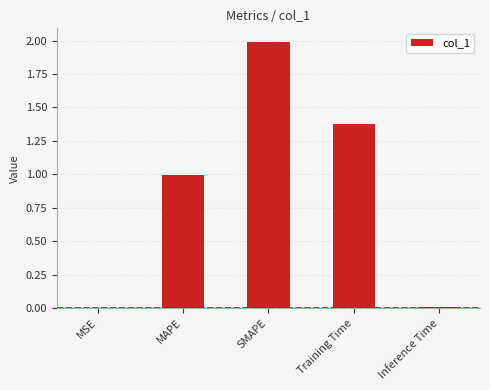

What is the sum of all values?

4.4